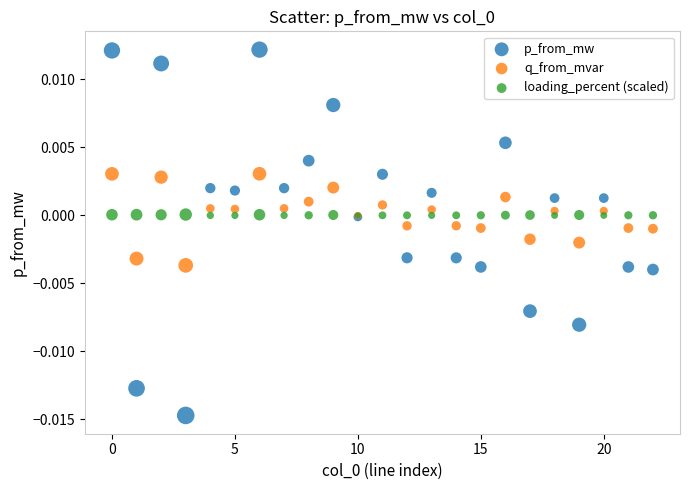

Which series contains the lowest Y value?

p_from_mw